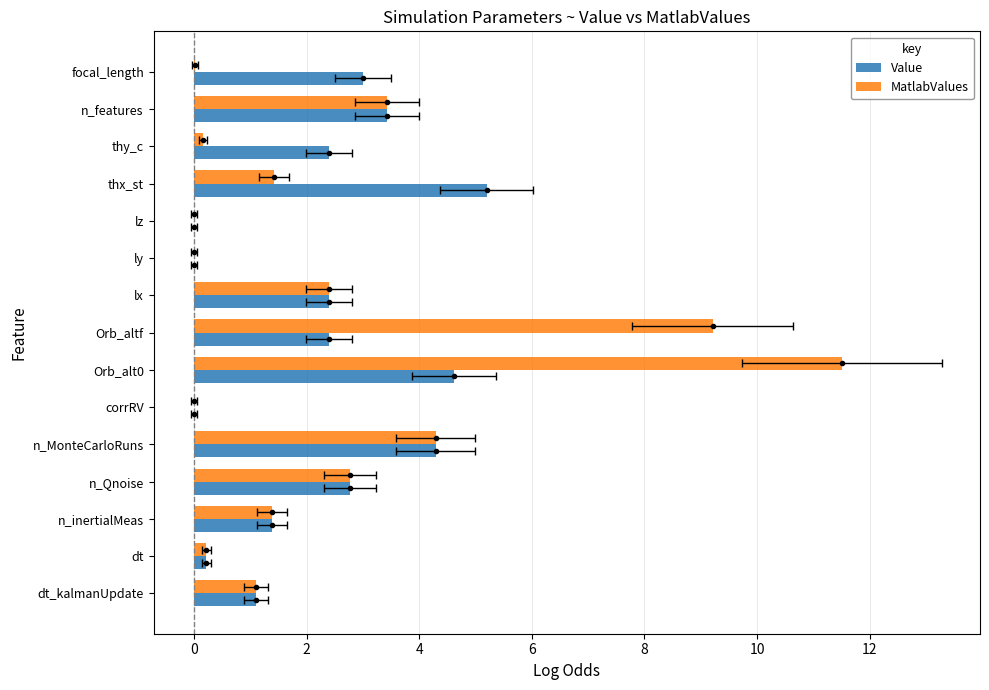

What is the difference between the Value values at Orb_alt0 and lx?

2.2